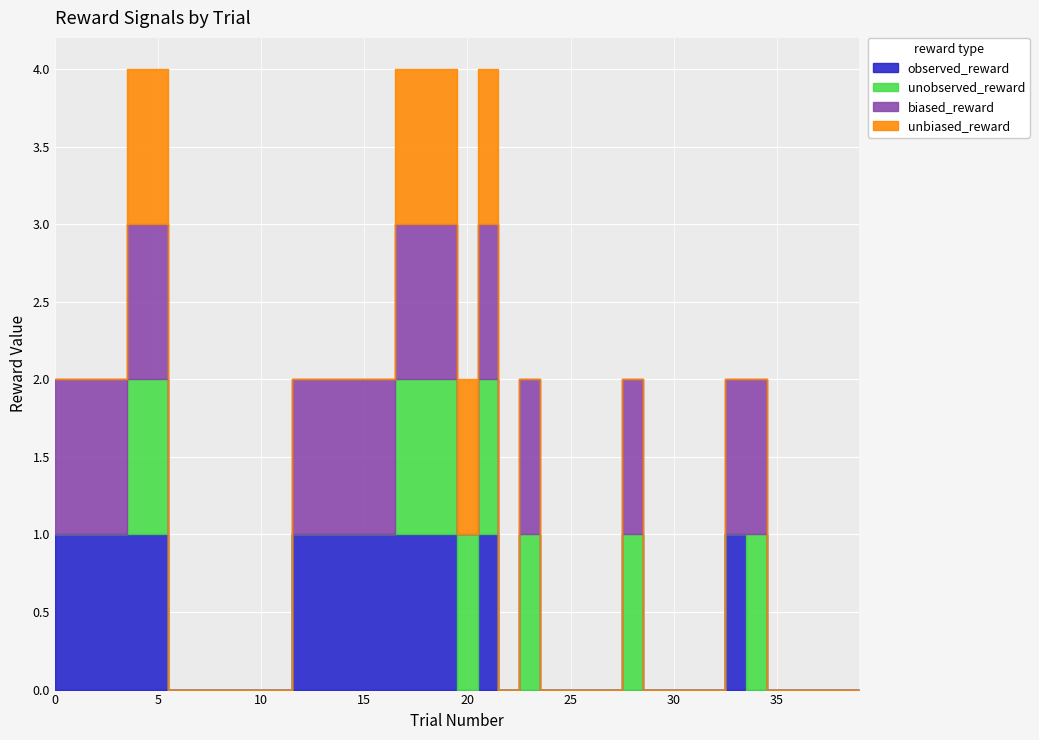

The value of observed_reward at 2 is 1. True or false?

False